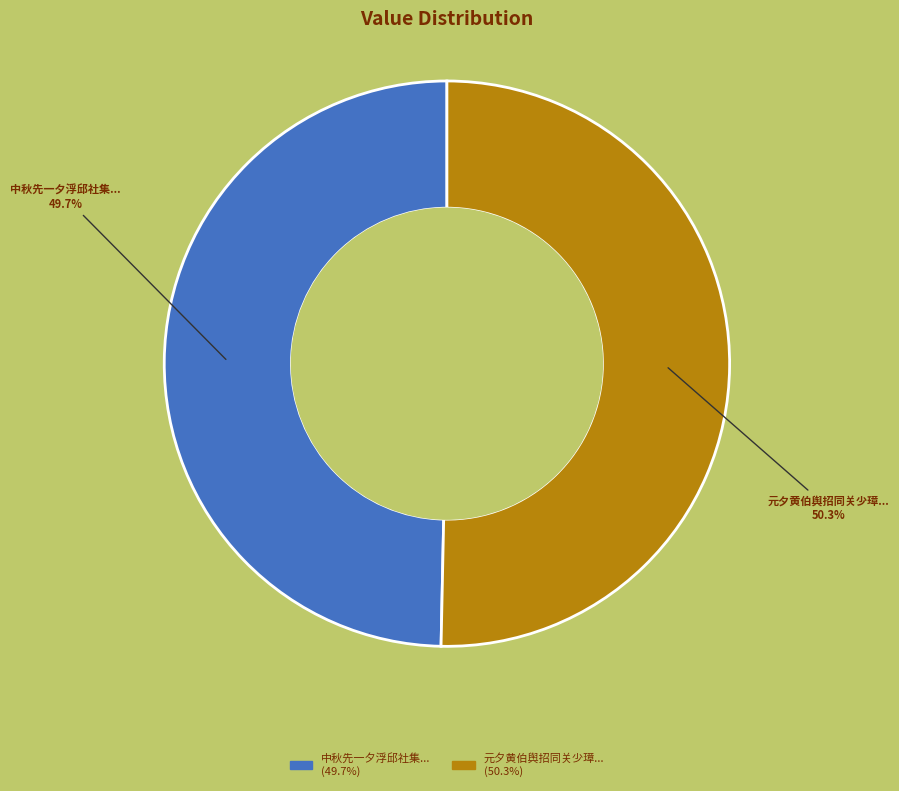

Approximately how many times larger is the value at 中秋先一夕浮邱社集... (49.7%) compared to 元夕黄伯舆招同关少璋... (50.3%)?

1.0